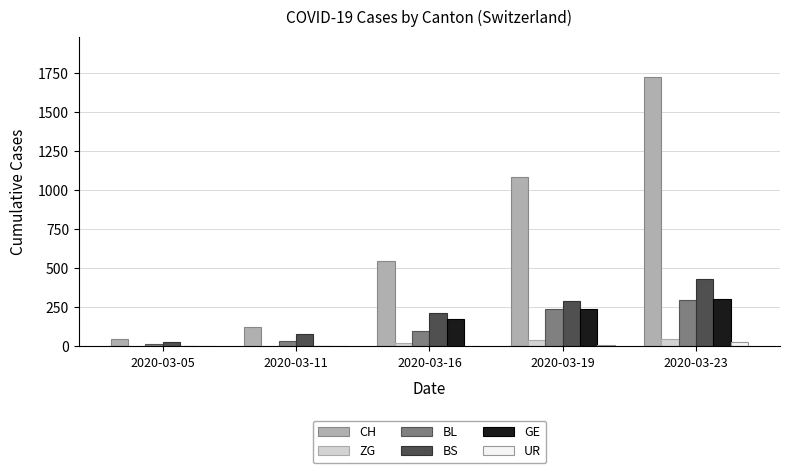

Does the chart contain stacked bars?

No